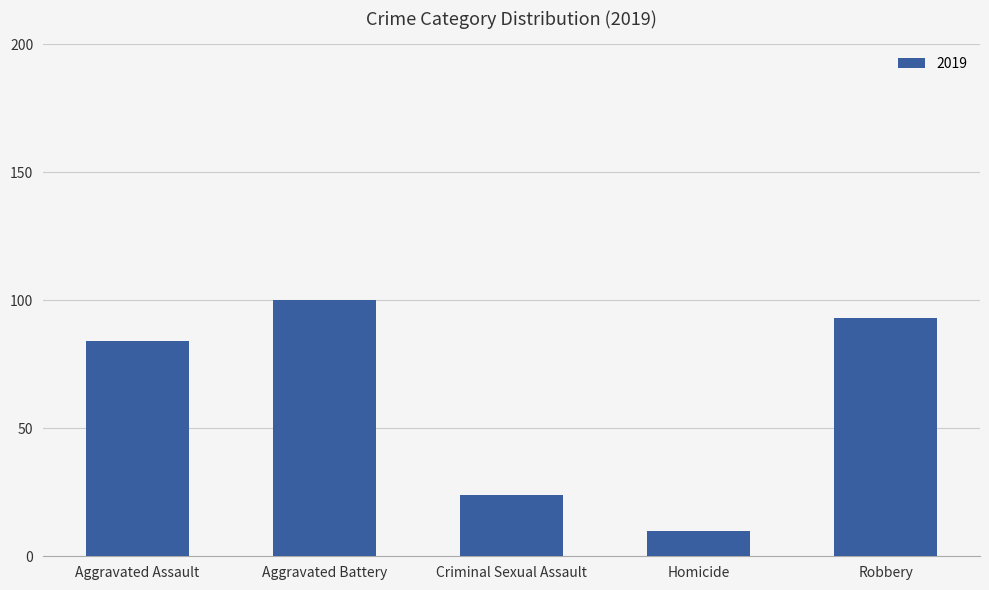

The chart shows a value of 93 at Robbery. True or false?

True